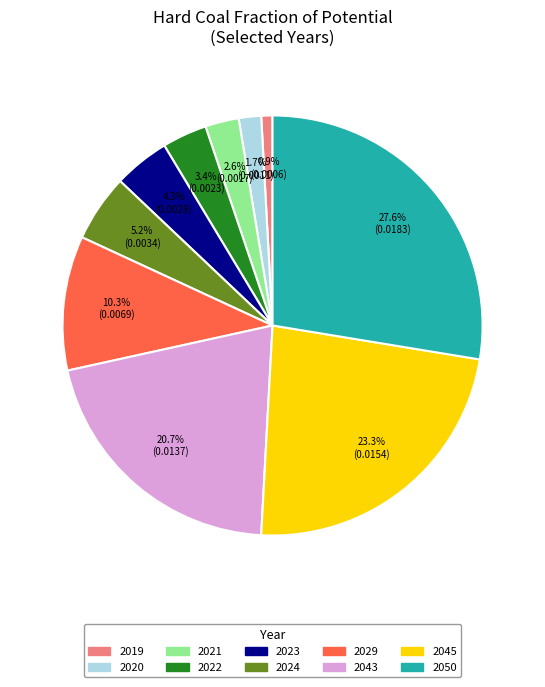

Approximately how many times larger is the value at 2043 compared to 2023?

4.8